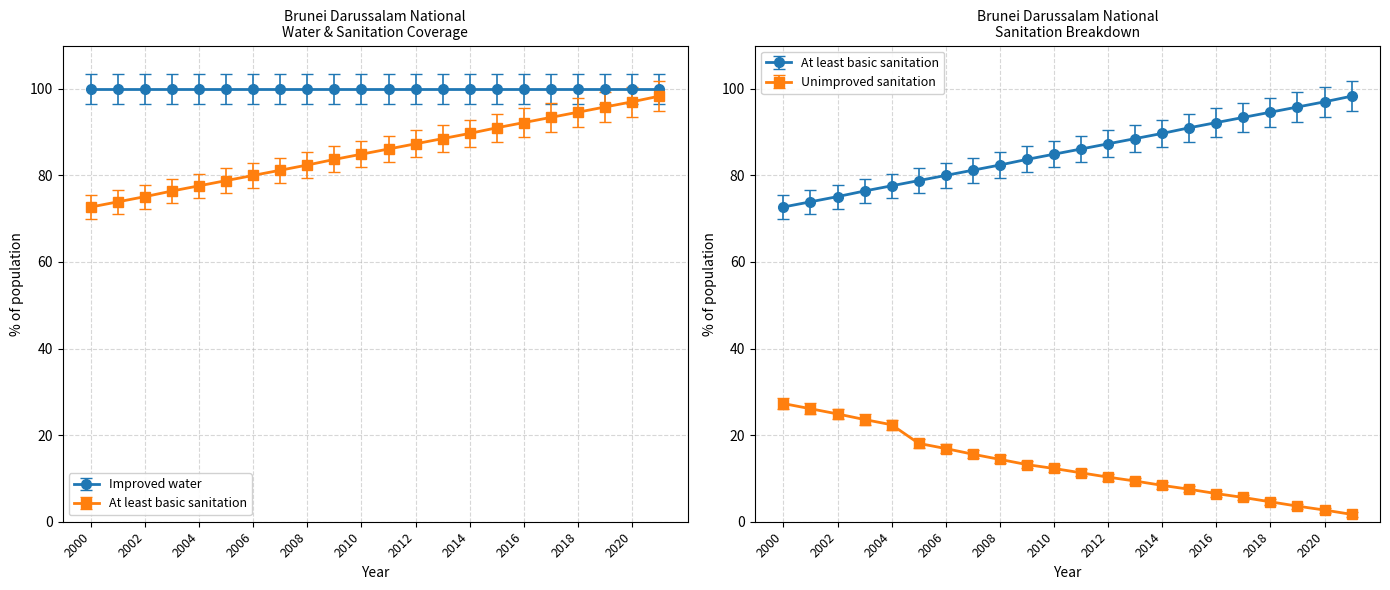

What is the sum of all Unimproved sanitation values?

286.4